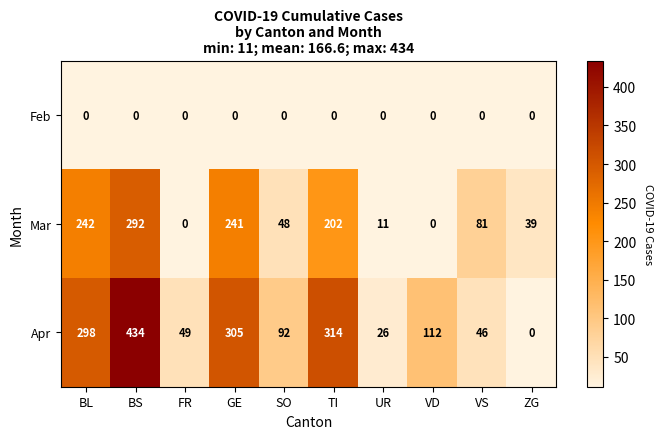

What is the maximum value shown in the chart?

434